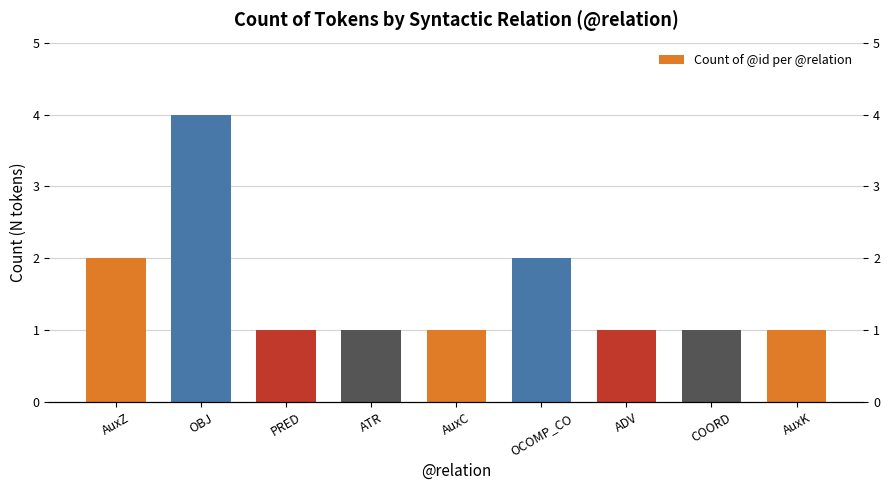

What is the value of the 6th bar from the left?

2